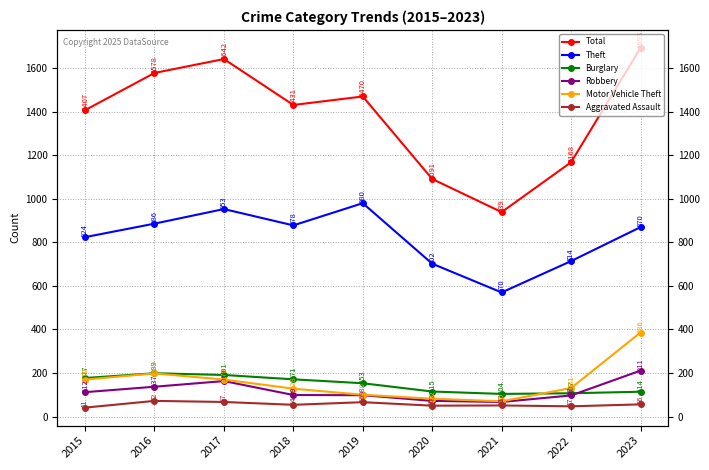

True or false: Motor Vehicle Theft and Aggravated Assault cross at least once.

False